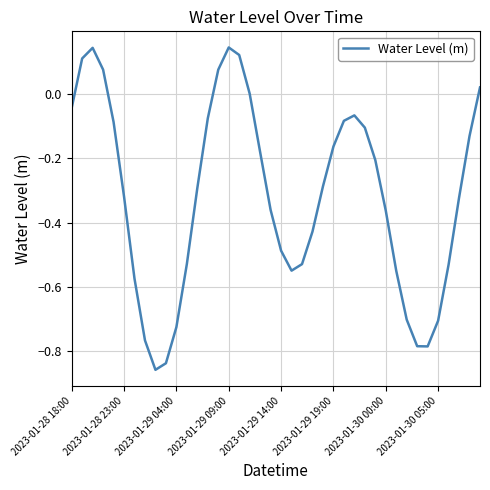

What is the difference between the maximum and minimum values?

1.0